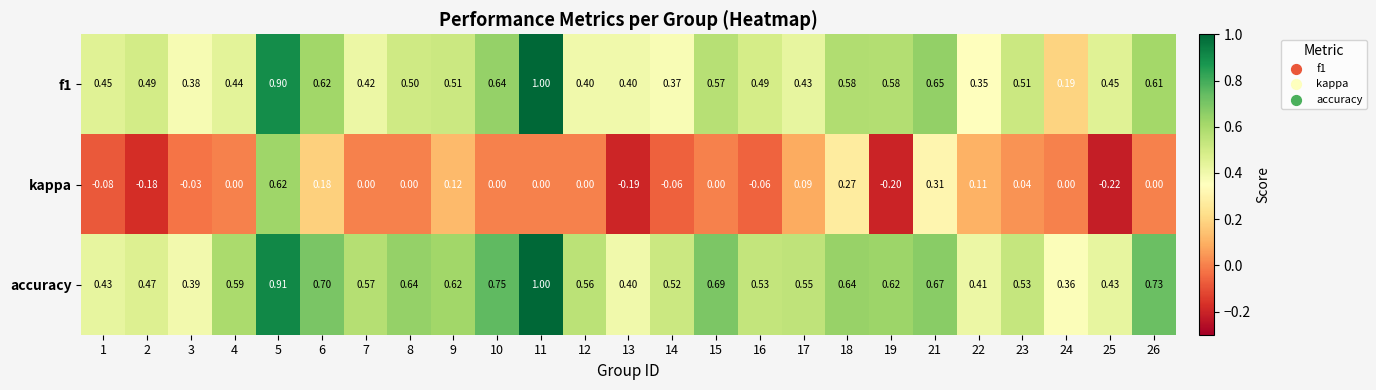

Is the value of accuracy at 24 greater than the value of kappa at 16?

Yes